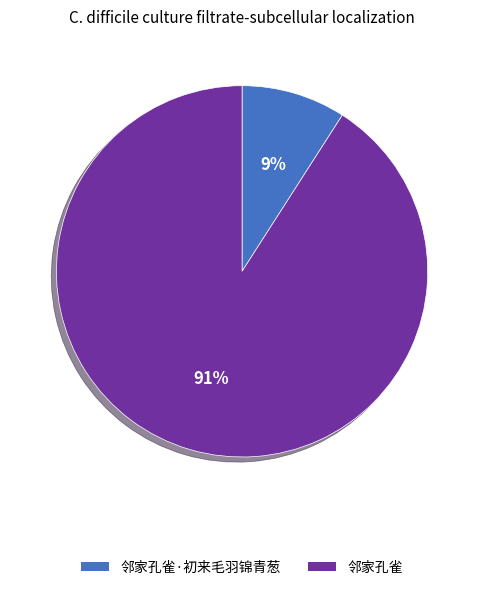

Is there any slice that represents more than half of the pie?

Yes